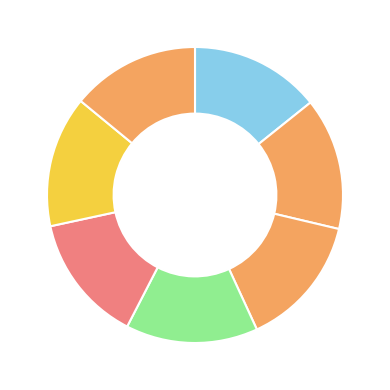

How many segments does this pie chart have?

7